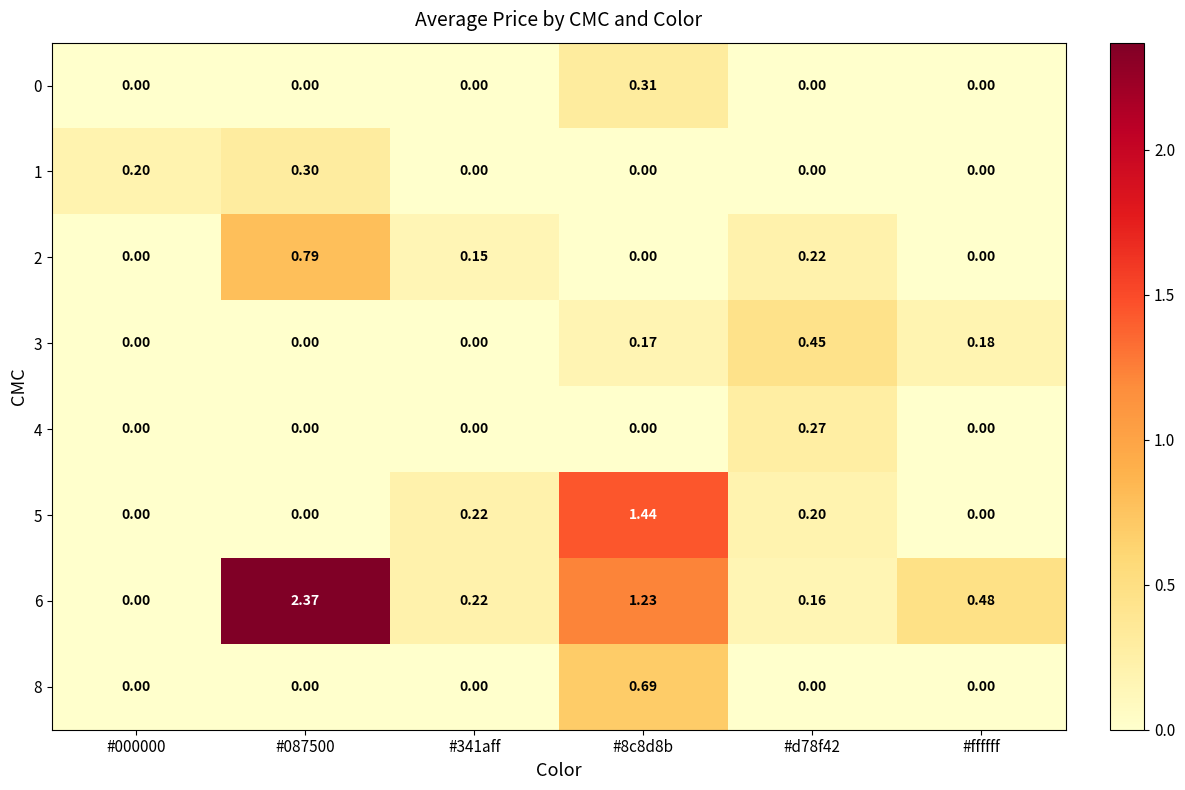

How many distinct data groups are displayed?

8